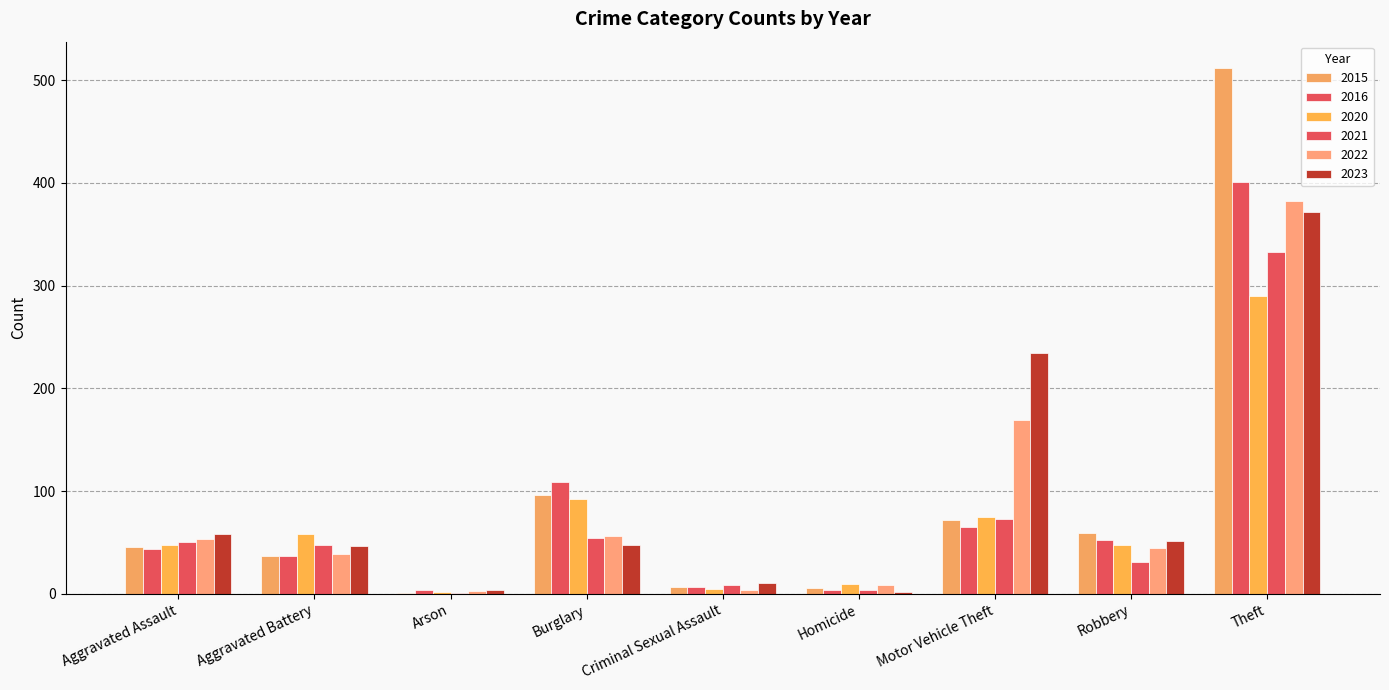

At how many categories does at least one series exceed 144?

2